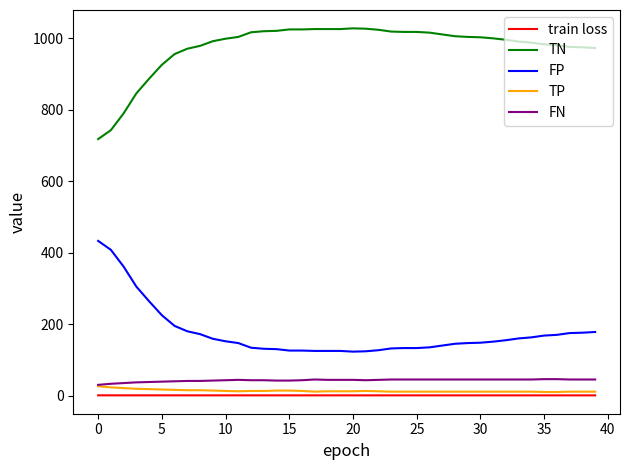

What is the lowest value of the FP series?

123.0